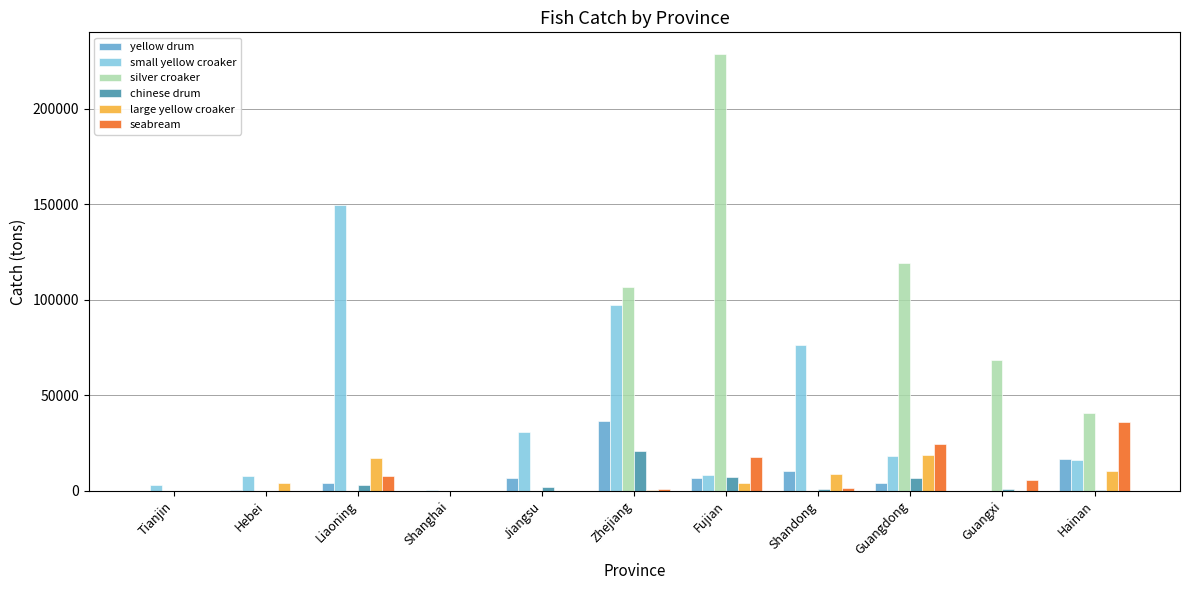

True or false: large yellow croaker has a value of 24810 at Liaoning.

False